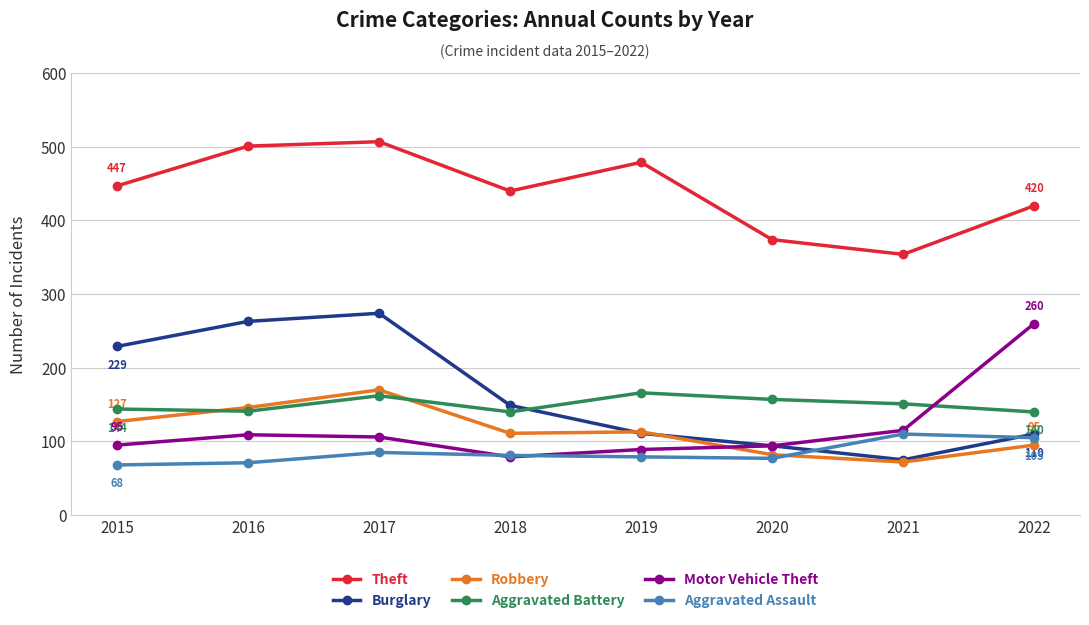

True or false: Theft and Robbery intersect in this chart.

False